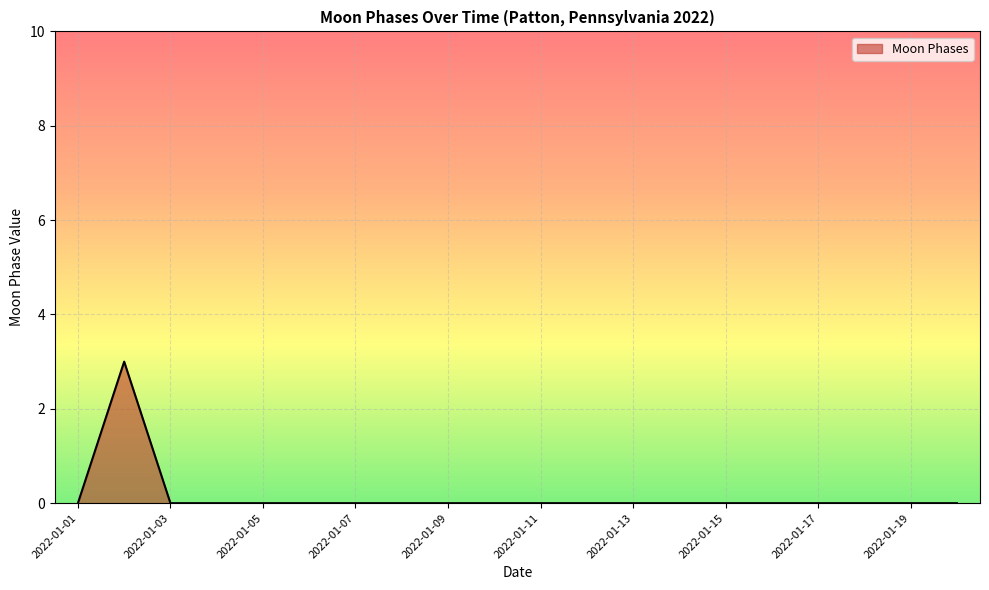

What is the maximum value shown in the chart?

3